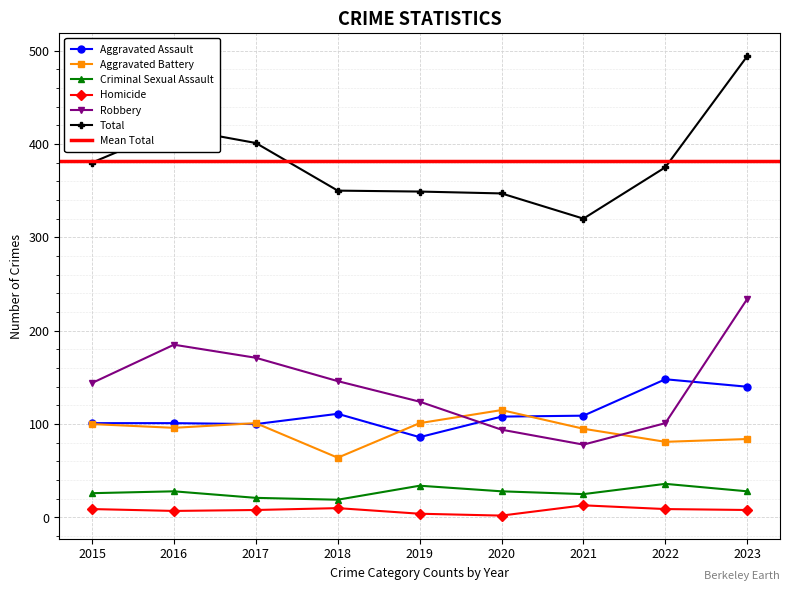

True or false: Aggravated Assault and Robbery cross at least once.

True